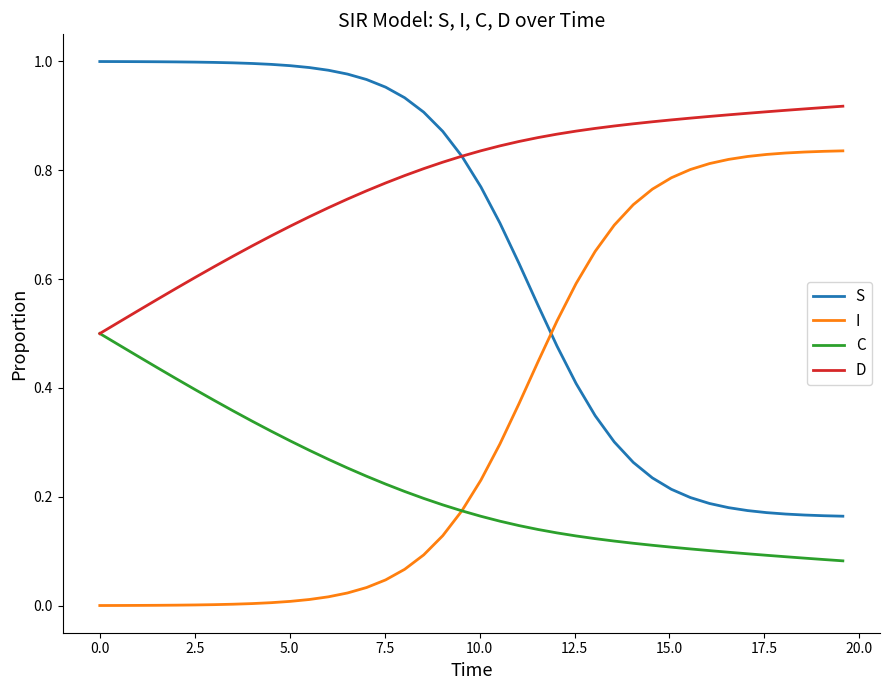

Which series ends up on top after the final intersection of S and I?

I